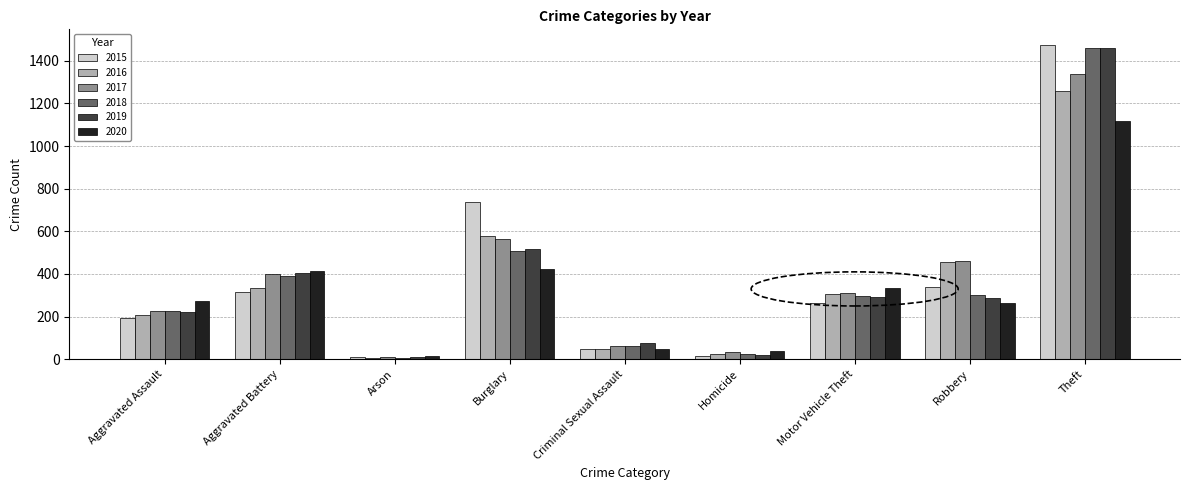

Is the value of 2020 at Motor Vehicle Theft greater than the value of 2018 at Theft?

No